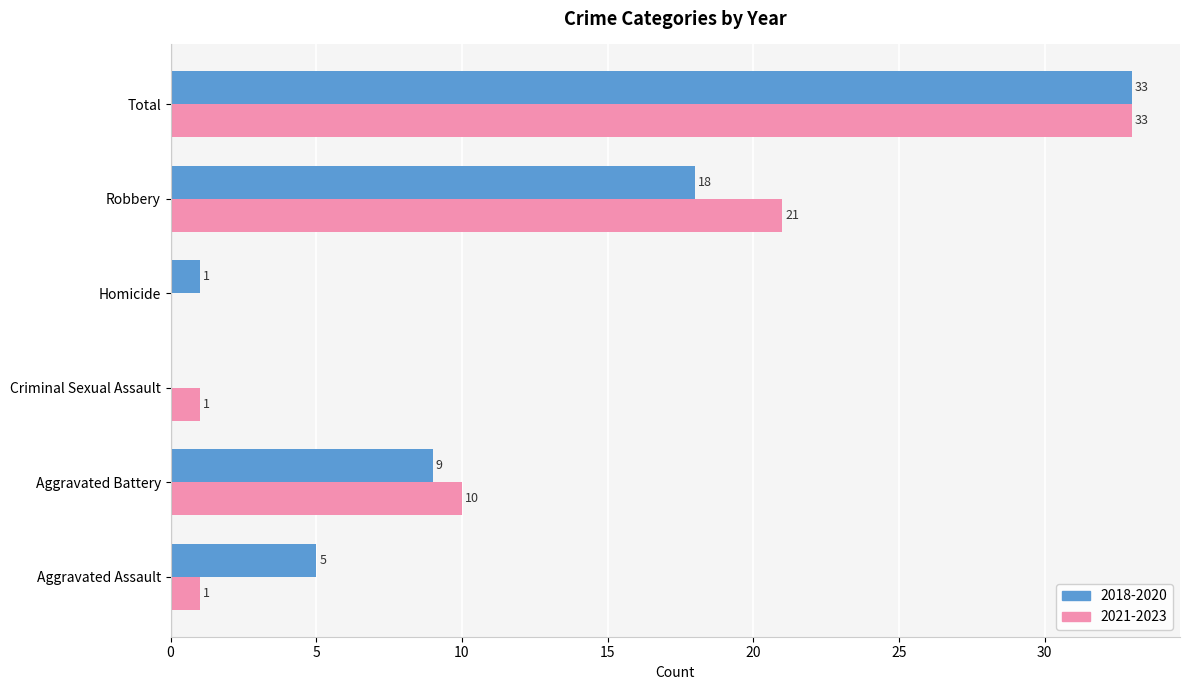

How many distinct data groups are displayed?

2